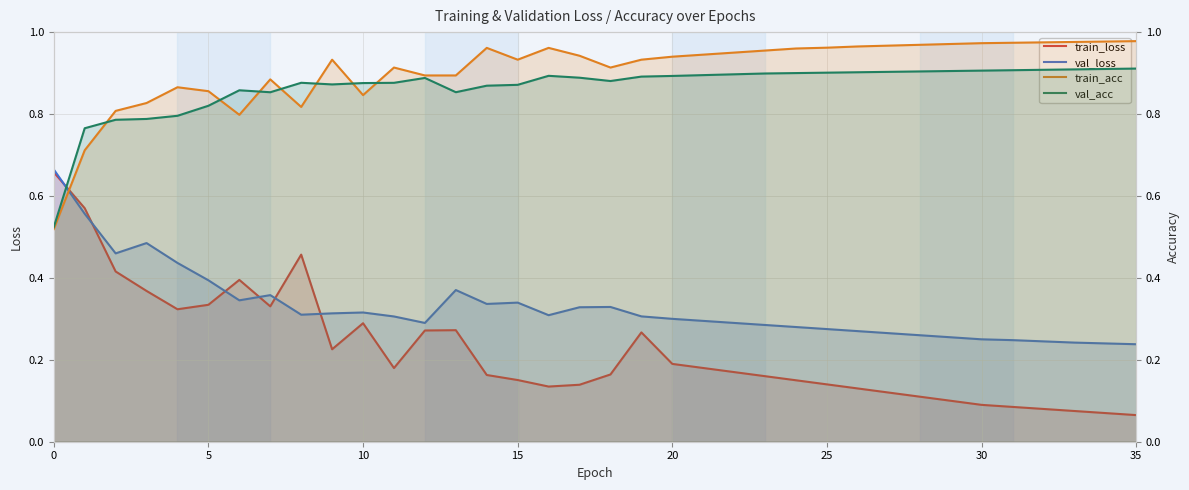

What is the average value of the val_loss series?

0.3